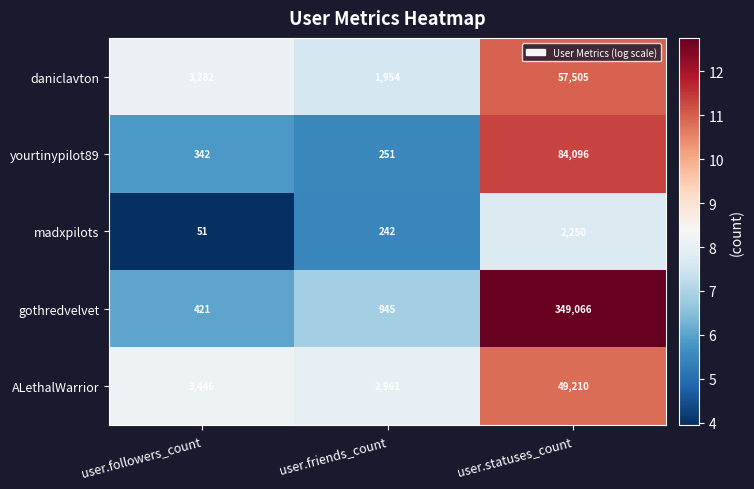

What is the sum of all gothredvelvet values?

350432